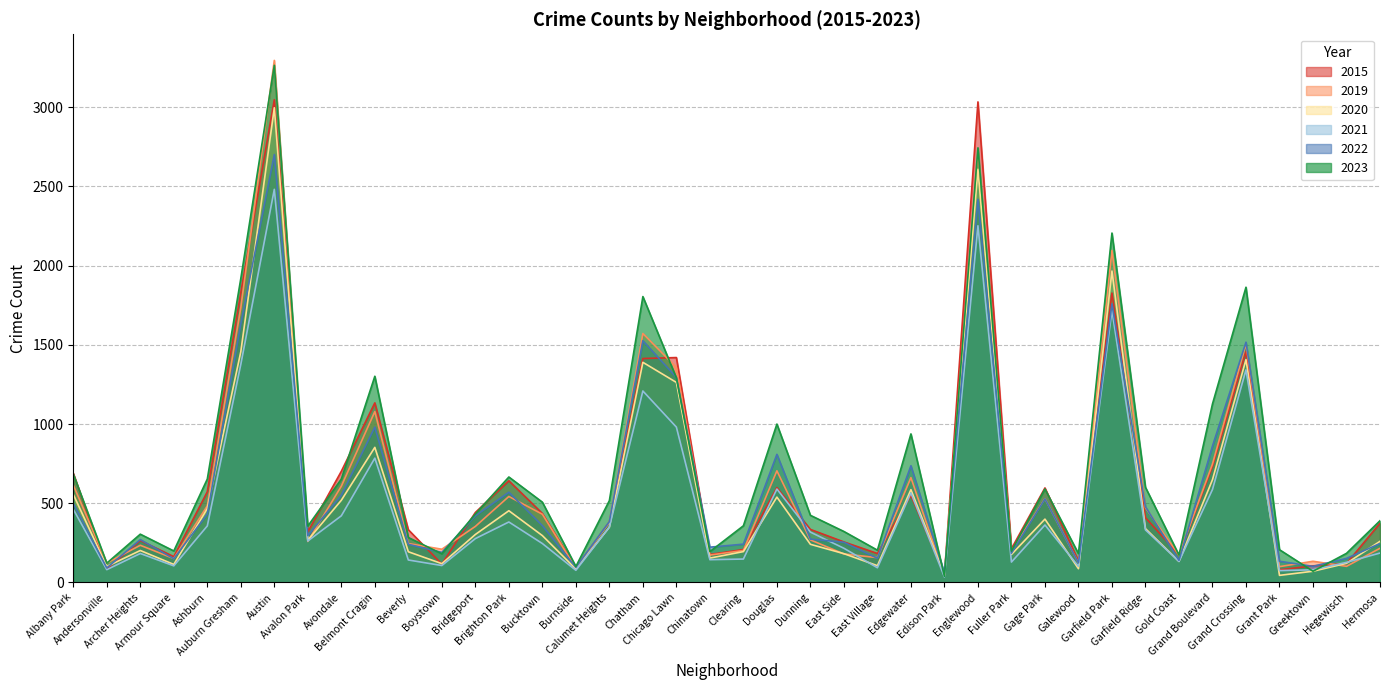

What is the smallest value displayed?

35